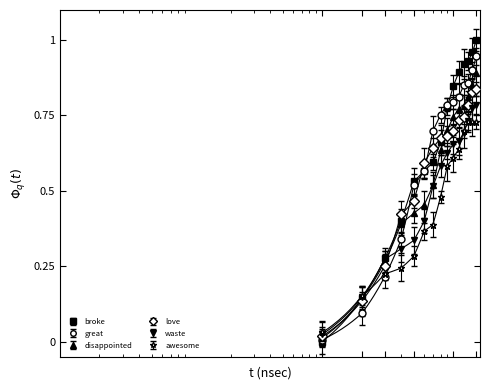

Between 2 and 8, which is larger?

8